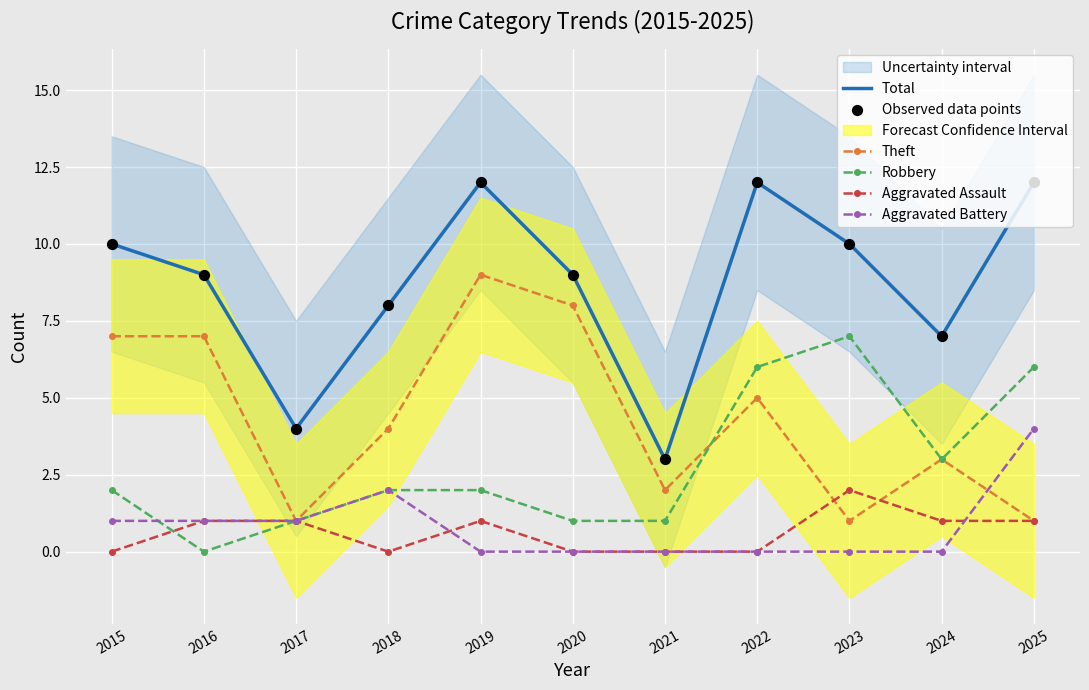

At which category is the sum across all series the highest?

2019